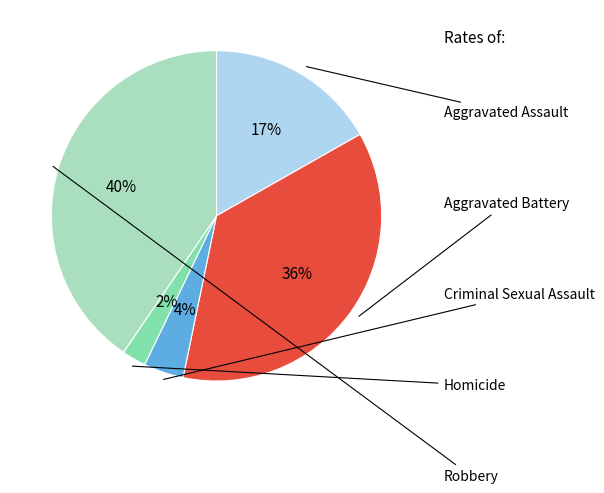

Does Homicide account for over 50% of the chart?

No